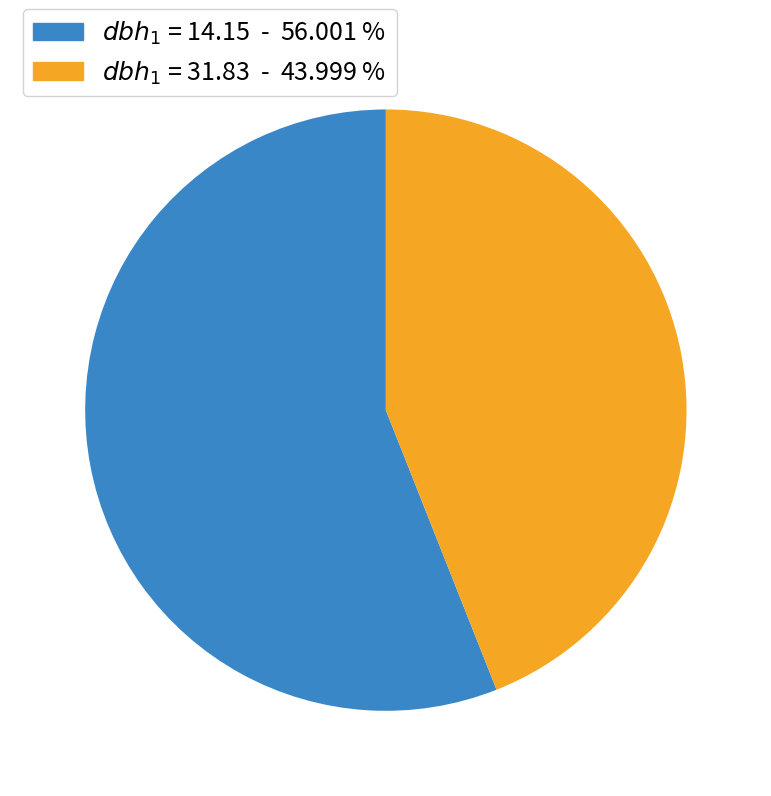

Does any single category account for the majority?

Yes